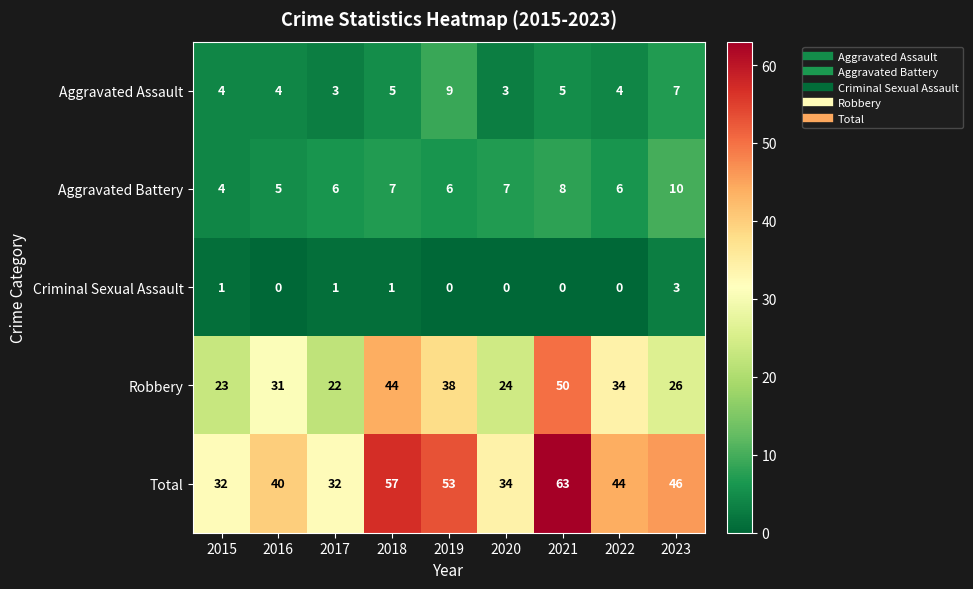

Which series has the largest total across all categories?

Total